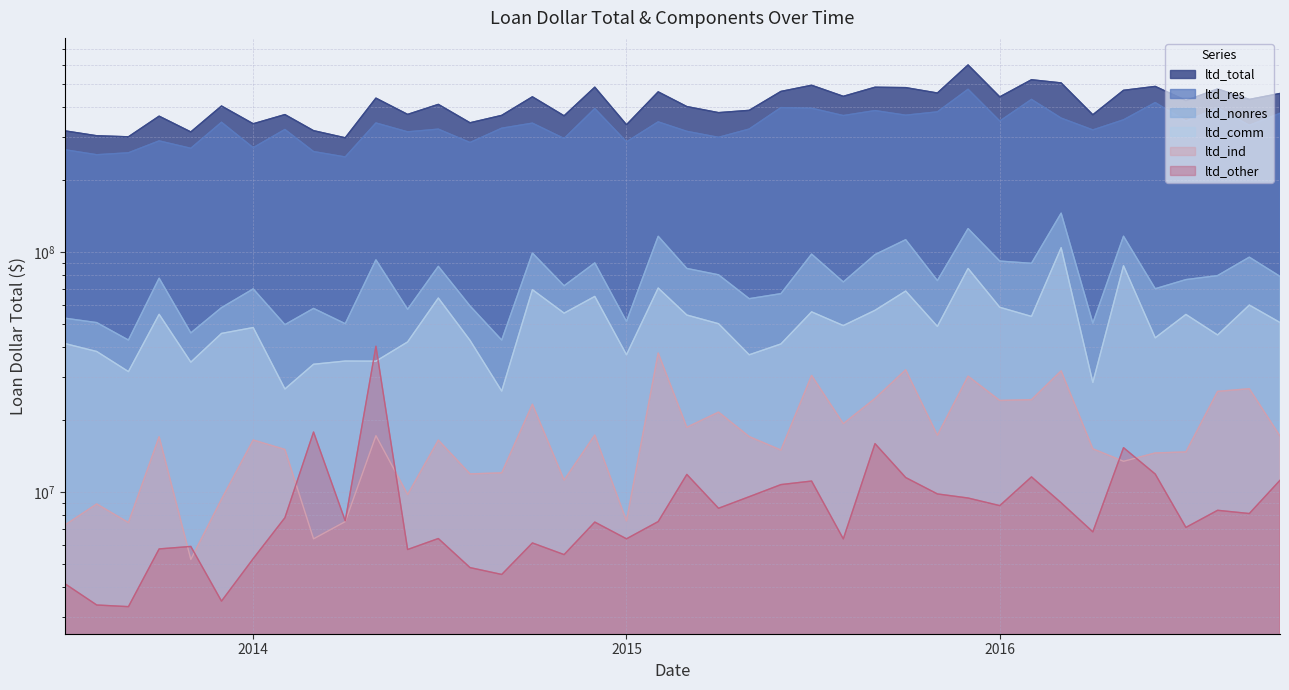

What is the sum of the ltd_res values at 2015-07-01 and 2016-06-01?

816294311.9